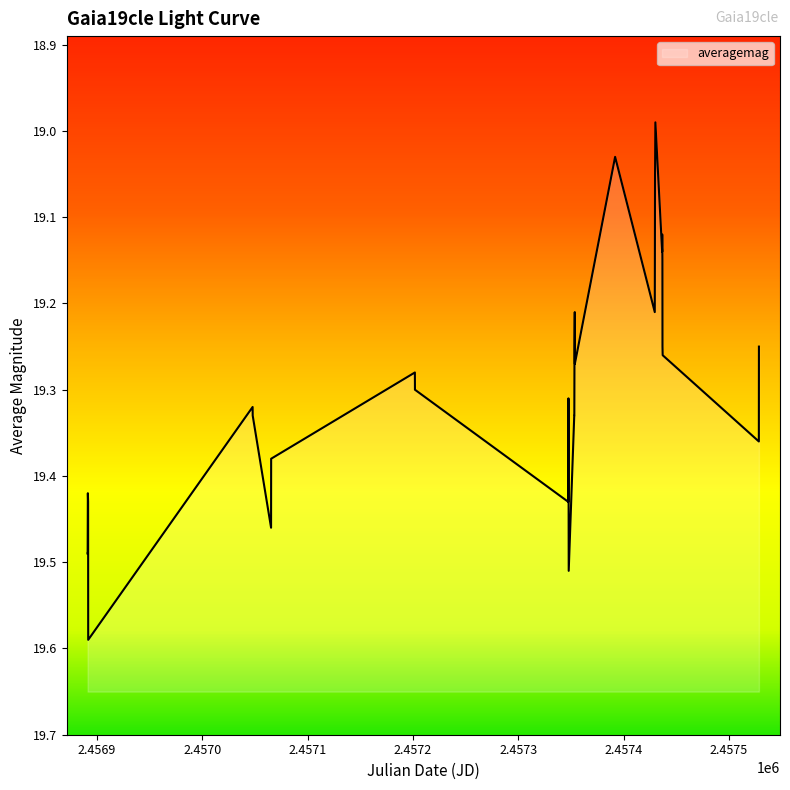

The chart shows a value of 32.6 at 2457436.961. True or false?

False